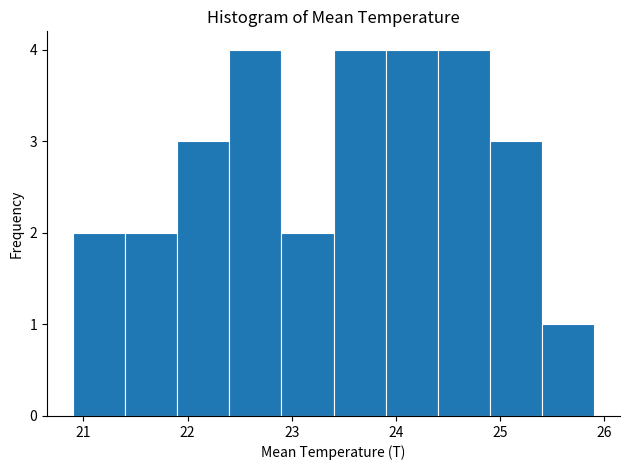

Reading left to right, transcribe this chart: for each bar, give the range it covers on the x-axis and its height. The values are not printed on the chart, so give them approximately, as read against the axis.

20.9 to 21.4: 2
21.4 to 21.9: 2
21.9 to 22.4: 3
22.4 to 22.9: 4
22.9 to 23.4: 2
23.4 to 23.9: 4
23.9 to 24.4: 4
24.4 to 24.9: 4
24.9 to 25.4: 3
25.4 to 25.9: 1